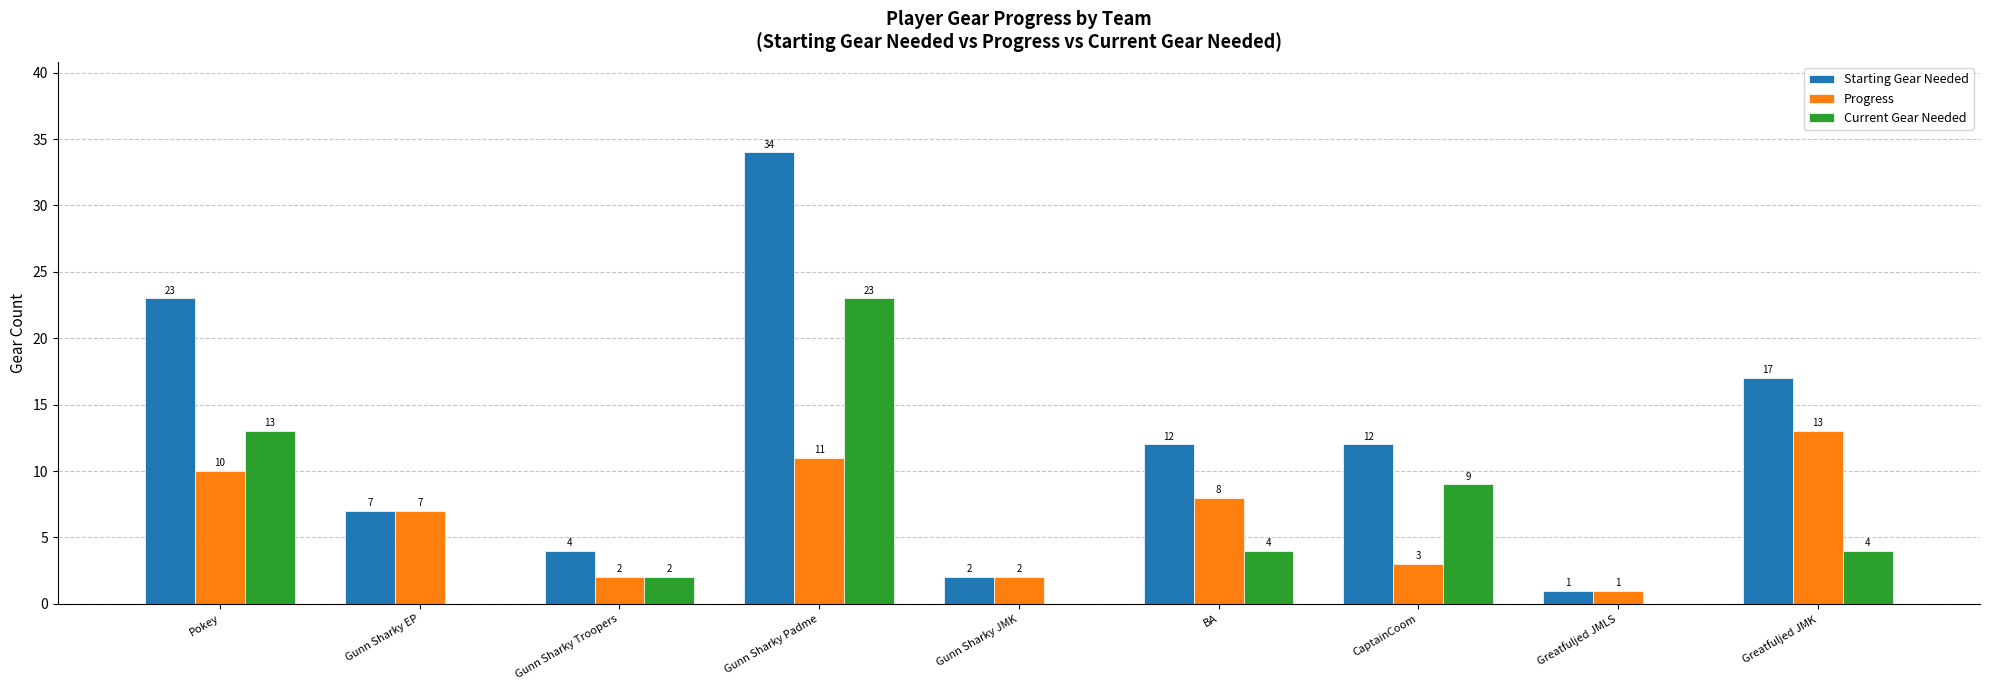

Does the chart contain stacked bars?

No